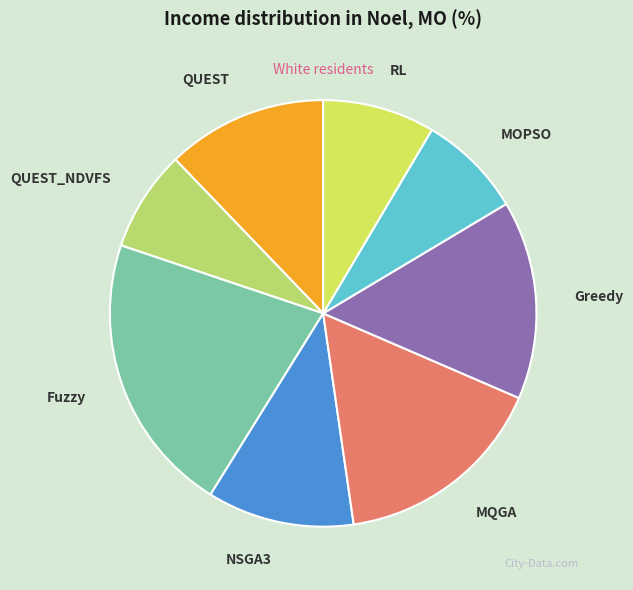

What is the ratio of the value at QUEST_NDVFS to the value at Greedy?

0.5